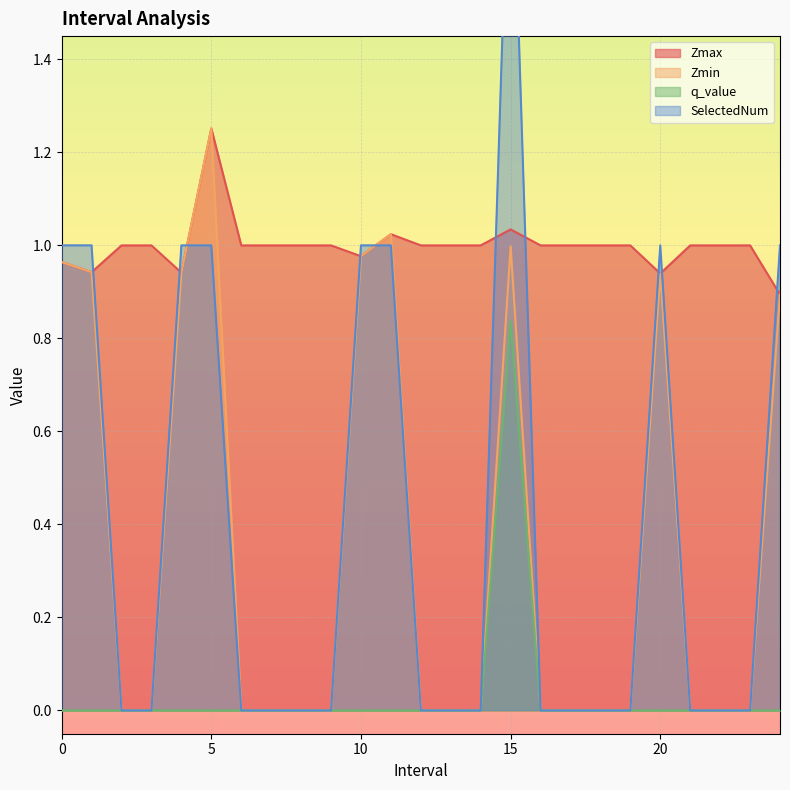

Between 0.0 and 3.0, which is larger?

3.0